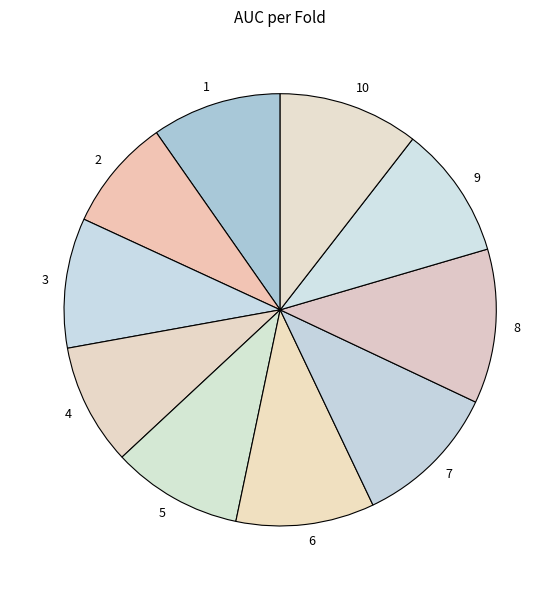

How many segments does this pie chart have?

10